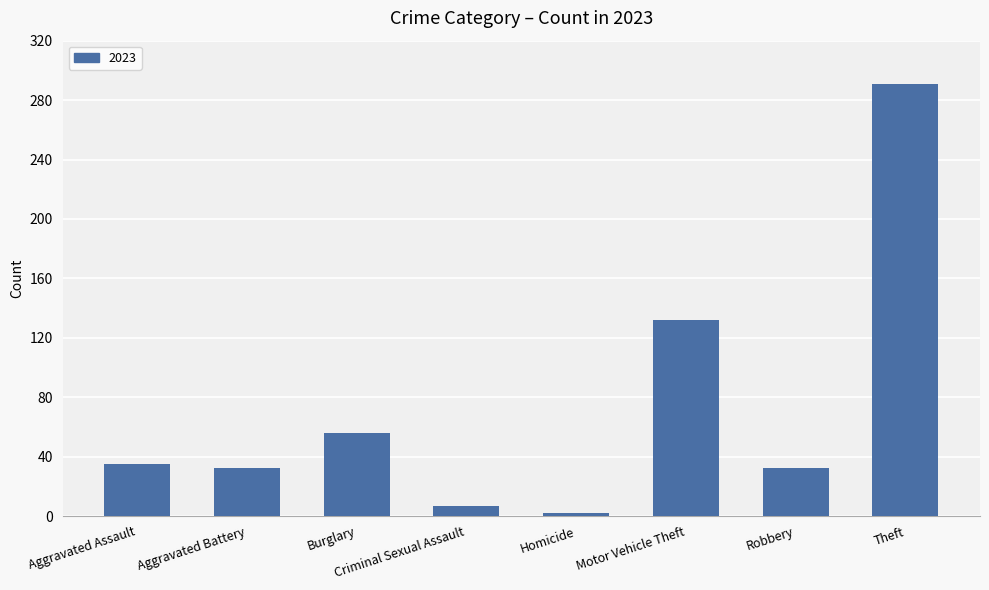

What is the sum of all values?

587